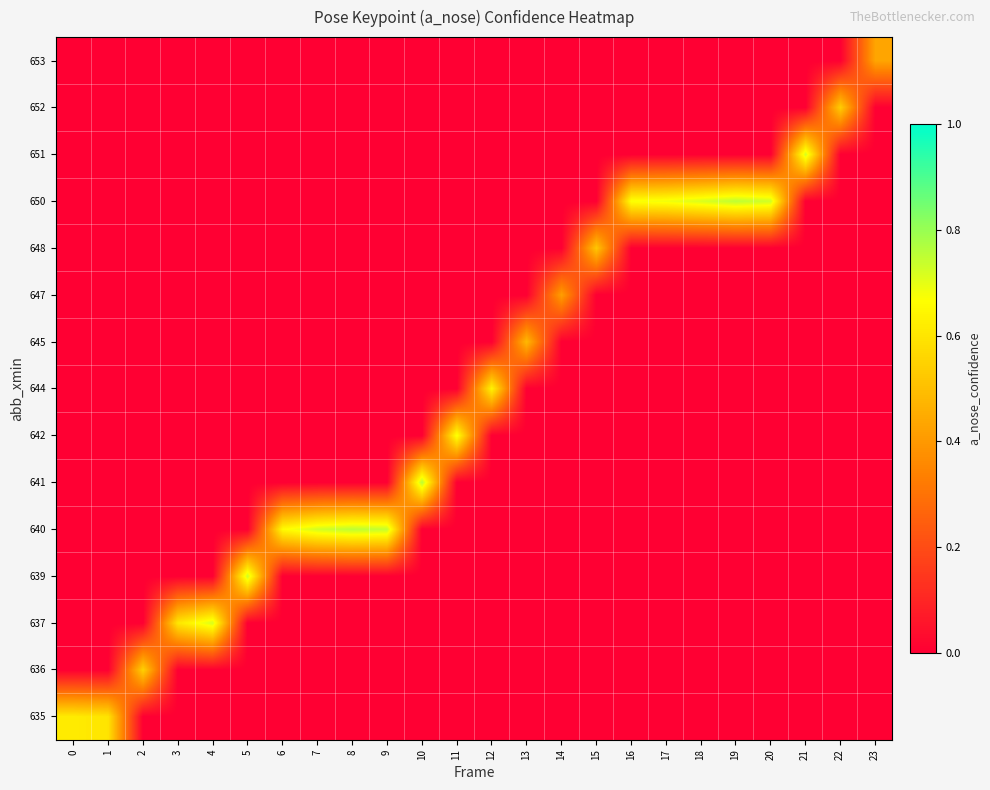

Reading left to right, extract all data points from this chart.

row_0: 0.6	0.6	0.0	0.0	0.0	0.0	0.0	0.0	0.0	0.0	0.0	0.0	0.0	0.0	0.0	0.0	0.0	0.0	0.0	0.0	0.0	0.0	0.0	0.0
row_1: 0.0	0.0	0.5	0.0	0.0	0.0	0.0	0.0	0.0	0.0	0.0	0.0	0.0	0.0	0.0	0.0	0.0	0.0	0.0	0.0	0.0	0.0	0.0	0.0
row_2: 0.0	0.0	0.0	0.6	0.7	0.0	0.0	0.0	0.0	0.0	0.0	0.0	0.0	0.0	0.0	0.0	0.0	0.0	0.0	0.0	0.0	0.0	0.0	0.0
row_3: 0.0	0.0	0.0	0.0	0.0	0.7	0.0	0.0	0.0	0.0	0.0	0.0	0.0	0.0	0.0	0.0	0.0	0.0	0.0	0.0	0.0	0.0	0.0	0.0
row_4: 0.0	0.0	0.0	0.0	0.0	0.0	0.7	0.7	0.8	0.7	0.0	0.0	0.0	0.0	0.0	0.0	0.0	0.0	0.0	0.0	0.0	0.0	0.0	0.0
row_5: 0.0	0.0	0.0	0.0	0.0	0.0	0.0	0.0	0.0	0.0	0.8	0.0	0.0	0.0	0.0	0.0	0.0	0.0	0.0	0.0	0.0	0.0	0.0	0.0
row_6: 0.0	0.0	0.0	0.0	0.0	0.0	0.0	0.0	0.0	0.0	0.0	0.7	0.0	0.0	0.0	0.0	0.0	0.0	0.0	0.0	0.0	0.0	0.0	0.0
row_7: 0.0	0.0	0.0	0.0	0.0	0.0	0.0	0.0	0.0	0.0	0.0	0.0	0.6	0.0	0.0	0.0	0.0	0.0	0.0	0.0	0.0	0.0	0.0	0.0
row_8: 0.0	0.0	0.0	0.0	0.0	0.0	0.0	0.0	0.0	0.0	0.0	0.0	0.0	0.5	0.0	0.0	0.0	0.0	0.0	0.0	0.0	0.0	0.0	0.0
row_9: 0.0	0.0	0.0	0.0	0.0	0.0	0.0	0.0	0.0	0.0	0.0	0.0	0.0	0.0	0.4	0.0	0.0	0.0	0.0	0.0	0.0	0.0	0.0	0.0
row_10: 0.0	0.0	0.0	0.0	0.0	0.0	0.0	0.0	0.0	0.0	0.0	0.0	0.0	0.0	0.0	0.5	0.0	0.0	0.0	0.0	0.0	0.0	0.0	0.0
row_11: 0.0	0.0	0.0	0.0	0.0	0.0	0.0	0.0	0.0	0.0	0.0	0.0	0.0	0.0	0.0	0.0	0.7	0.7	0.7	0.8	0.7	0.0	0.0	0.0
row_12: 0.0	0.0	0.0	0.0	0.0	0.0	0.0	0.0	0.0	0.0	0.0	0.0	0.0	0.0	0.0	0.0	0.0	0.0	0.0	0.0	0.0	0.7	0.0	0.0
row_13: 0.0	0.0	0.0	0.0	0.0	0.0	0.0	0.0	0.0	0.0	0.0	0.0	0.0	0.0	0.0	0.0	0.0	0.0	0.0	0.0	0.0	0.0	0.5	0.0
row_14: 0.0	0.0	0.0	0.0	0.0	0.0	0.0	0.0	0.0	0.0	0.0	0.0	0.0	0.0	0.0	0.0	0.0	0.0	0.0	0.0	0.0	0.0	0.0	0.4